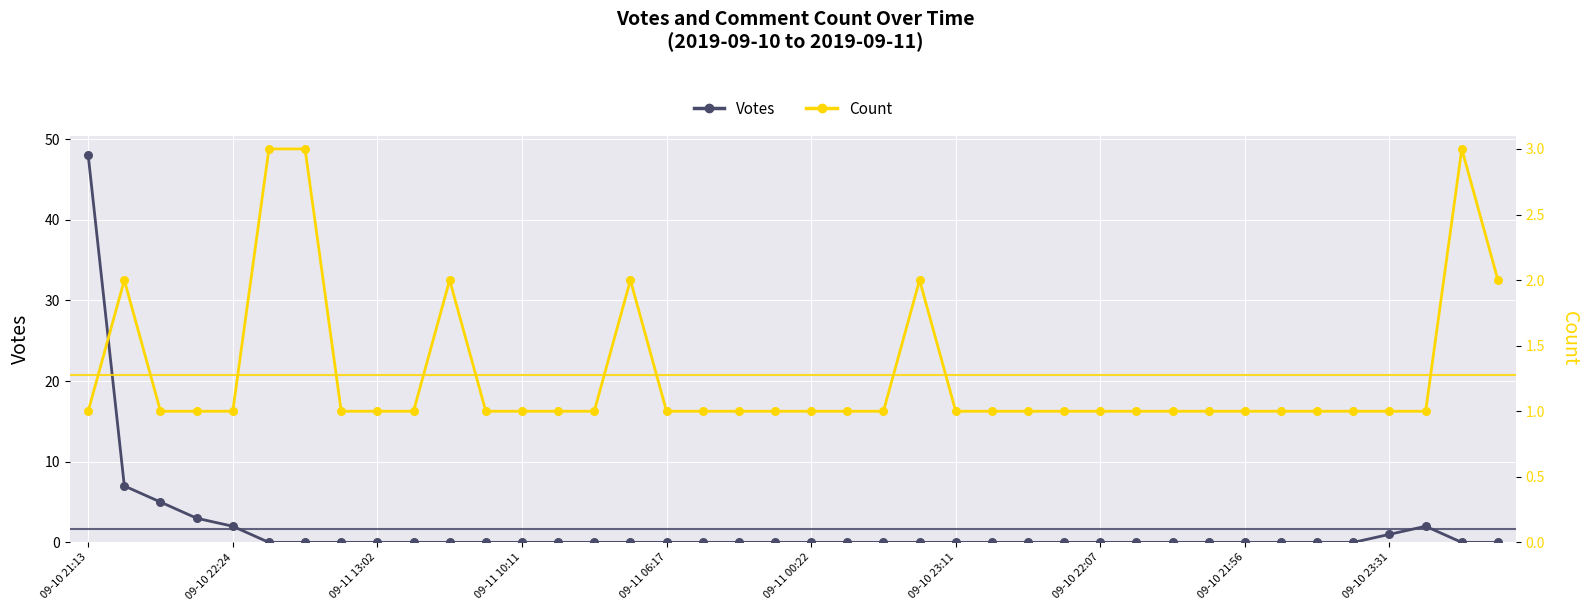

Which series has the largest total across all categories?

Votes